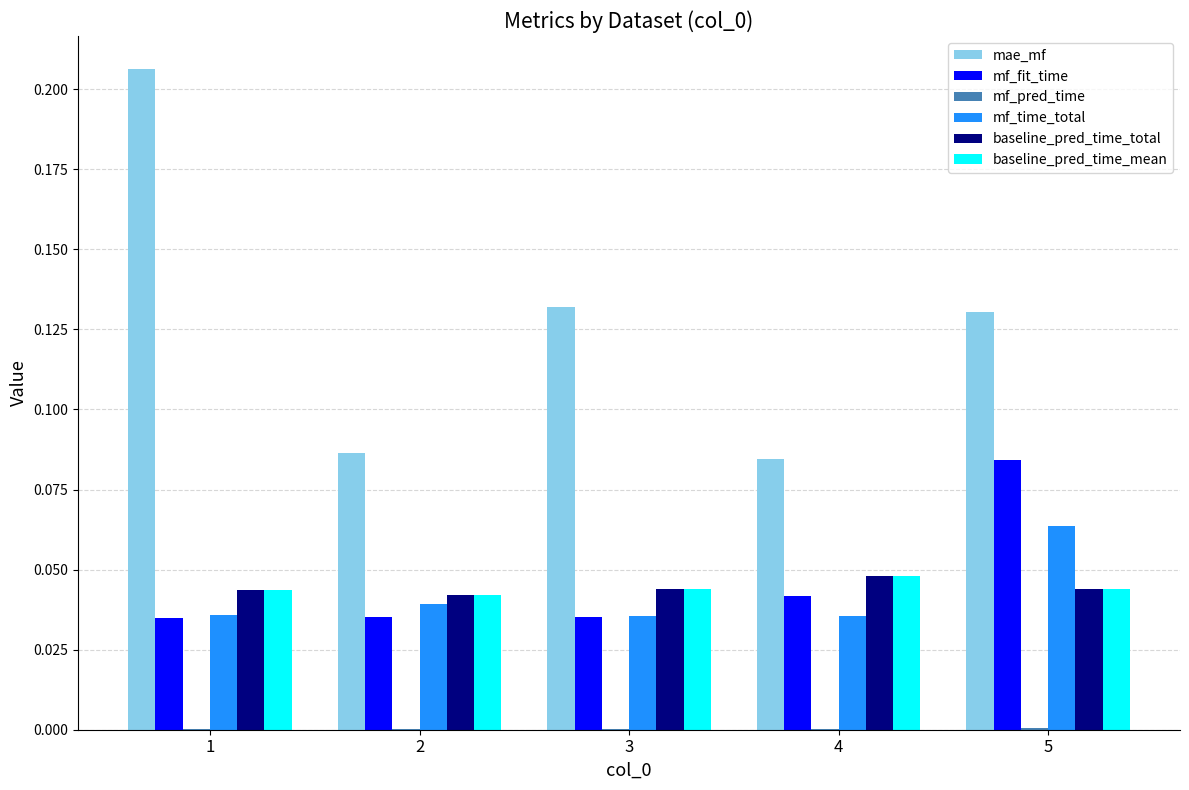

Which series has the largest total across all categories?

mae_mf